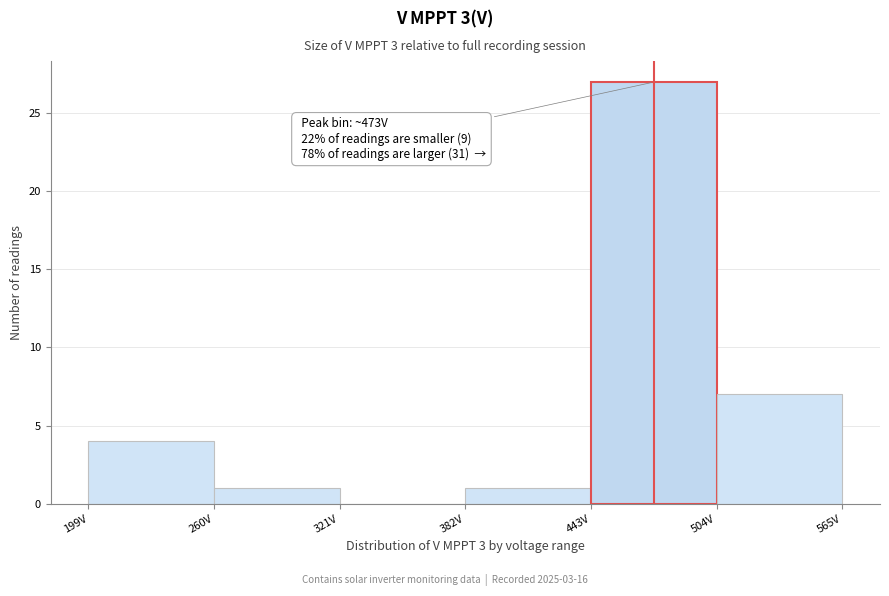

Over which range of the x-axis is the bar tallest?

443 to 504